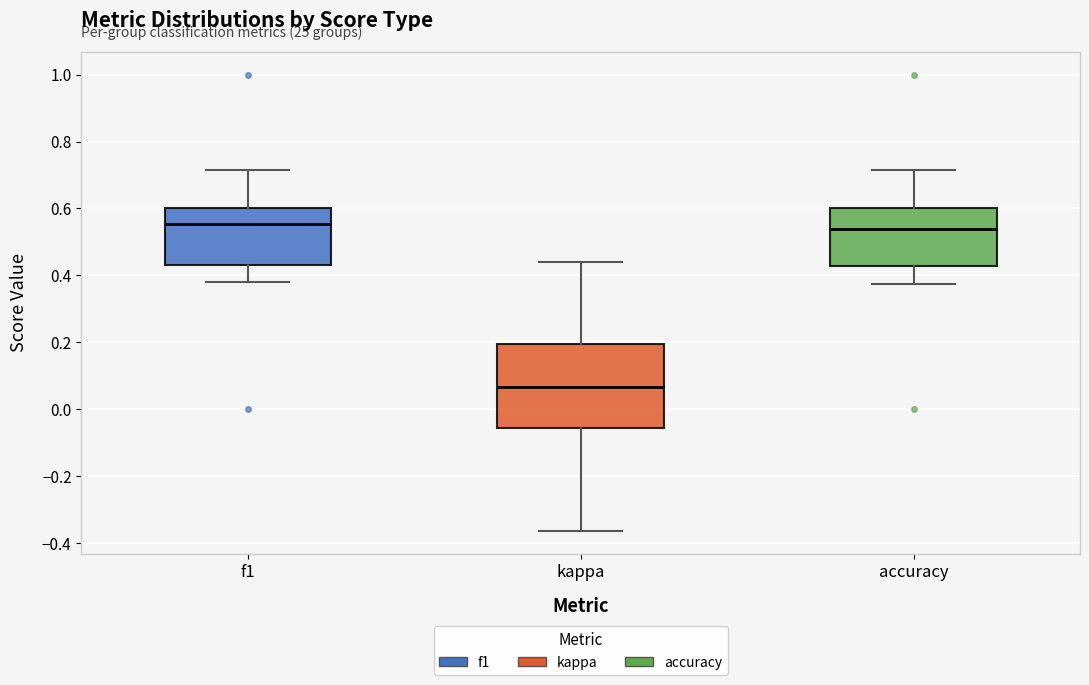

Where is the upper edge of the box for f1 on the y-axis? The values are not printed on the chart, so give them approximately, as read against the axis.

0.60